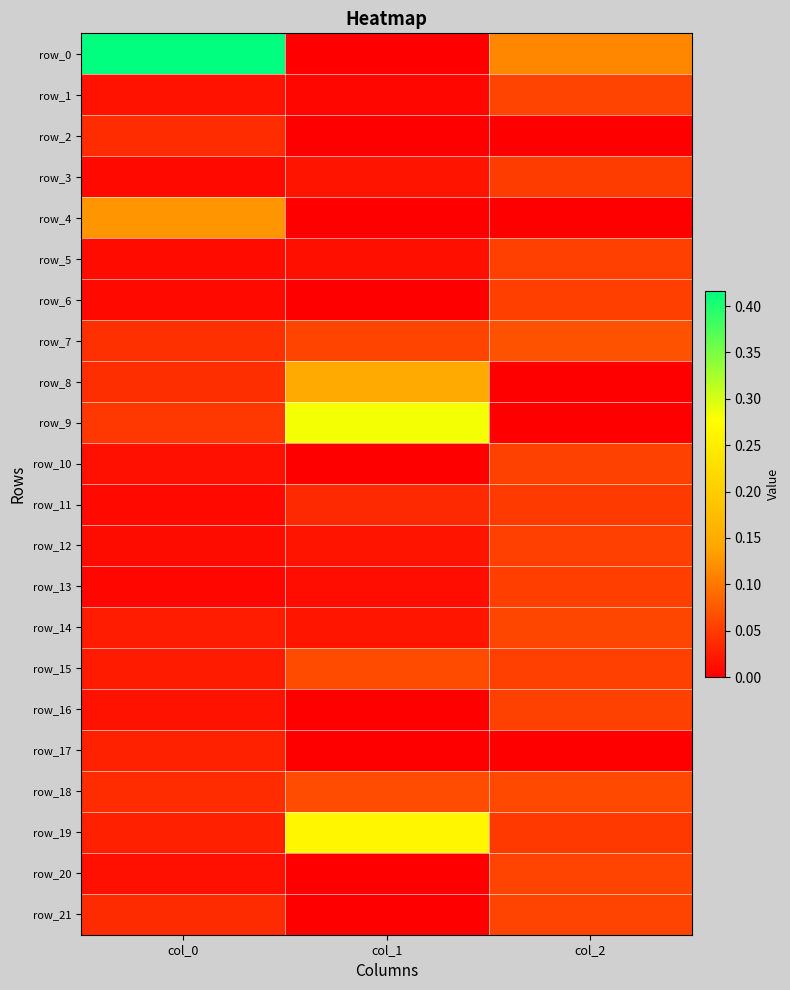

How many data points in row_16 are above 0?

2